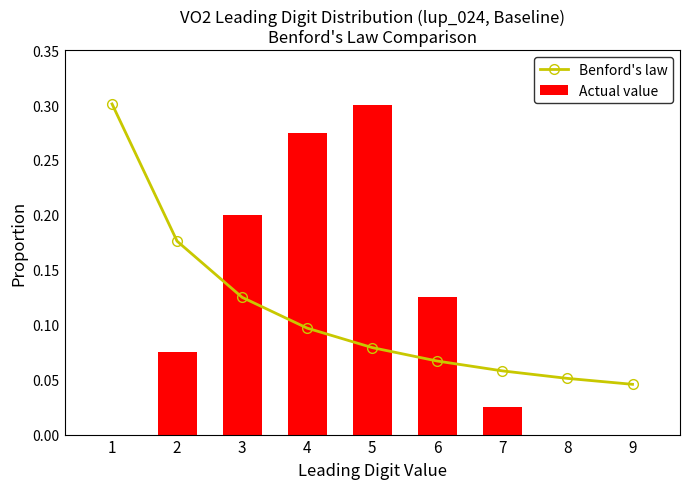

List the series in order of their peak value, lowest first.

Actual value, Benford's law